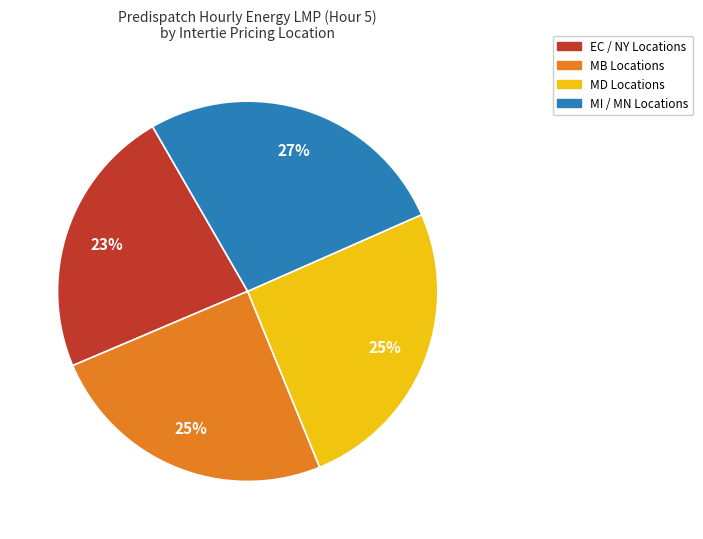

Count the number of slices in the pie.

4